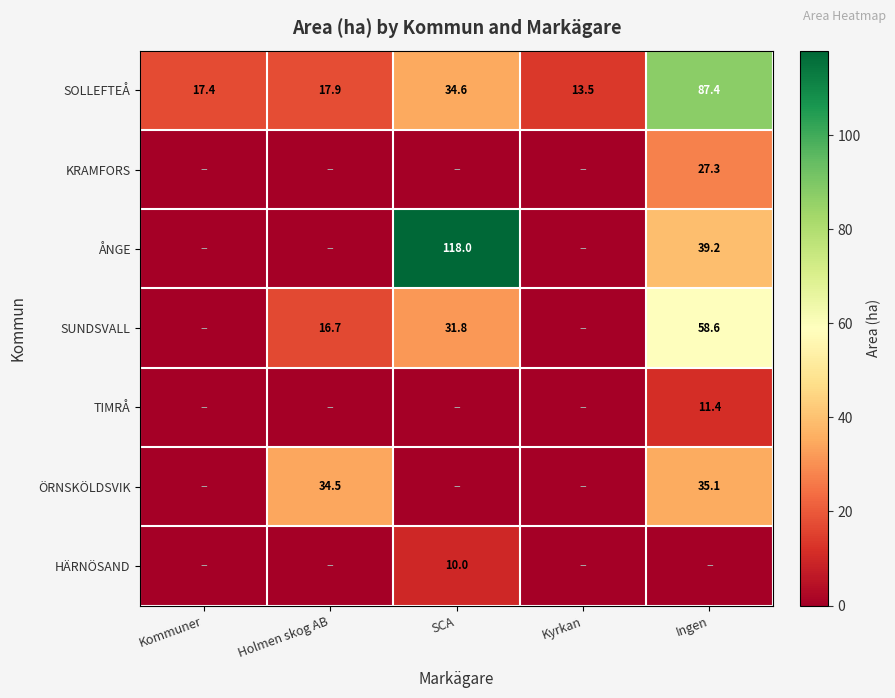

At which label does SOLLEFTEÅ reach its minimum?

Kyrkan